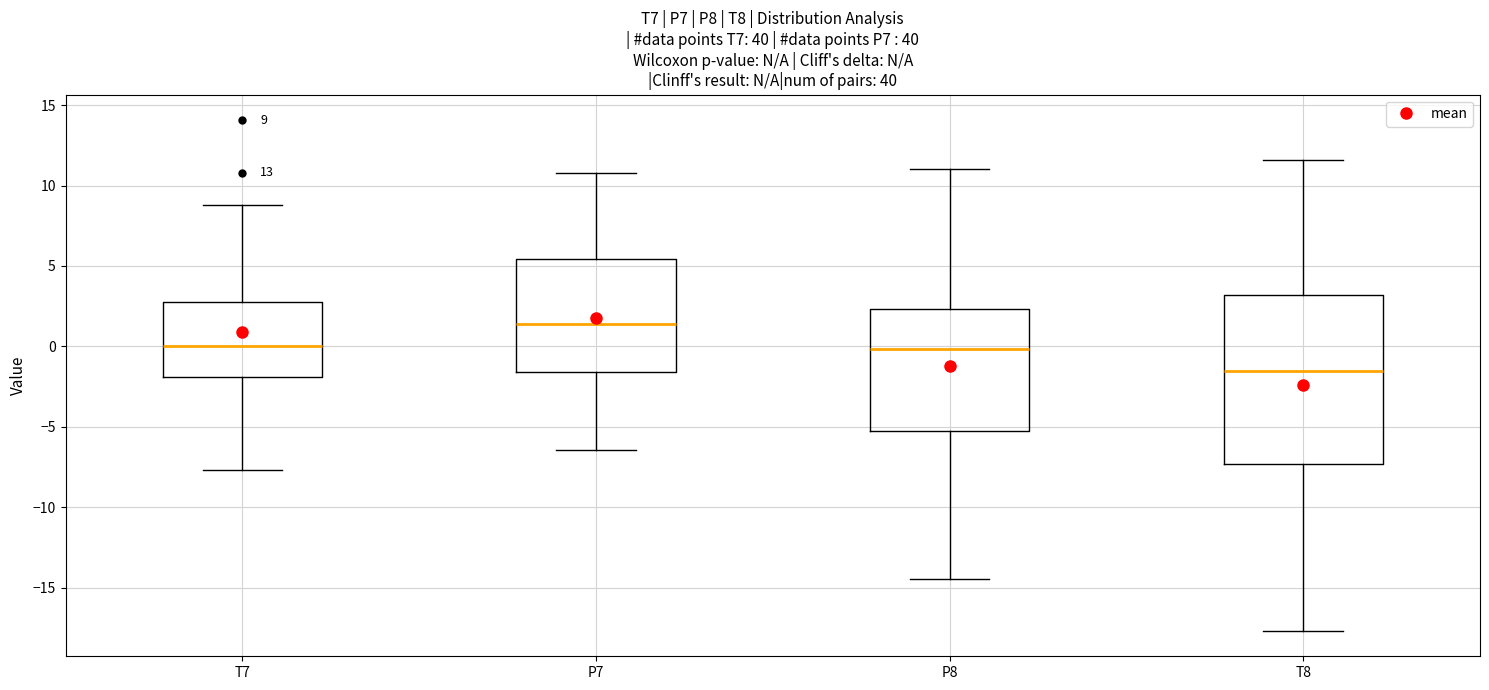

Which box has the lowest median line?

T8